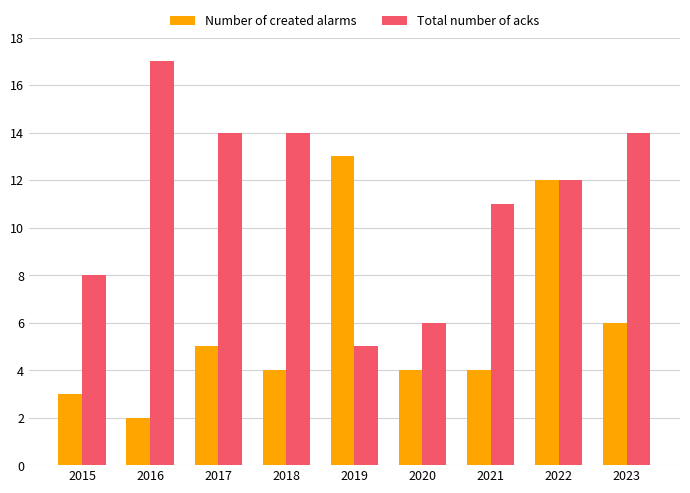

Which series changed the most between 2015 and 2017?

Total number of acks